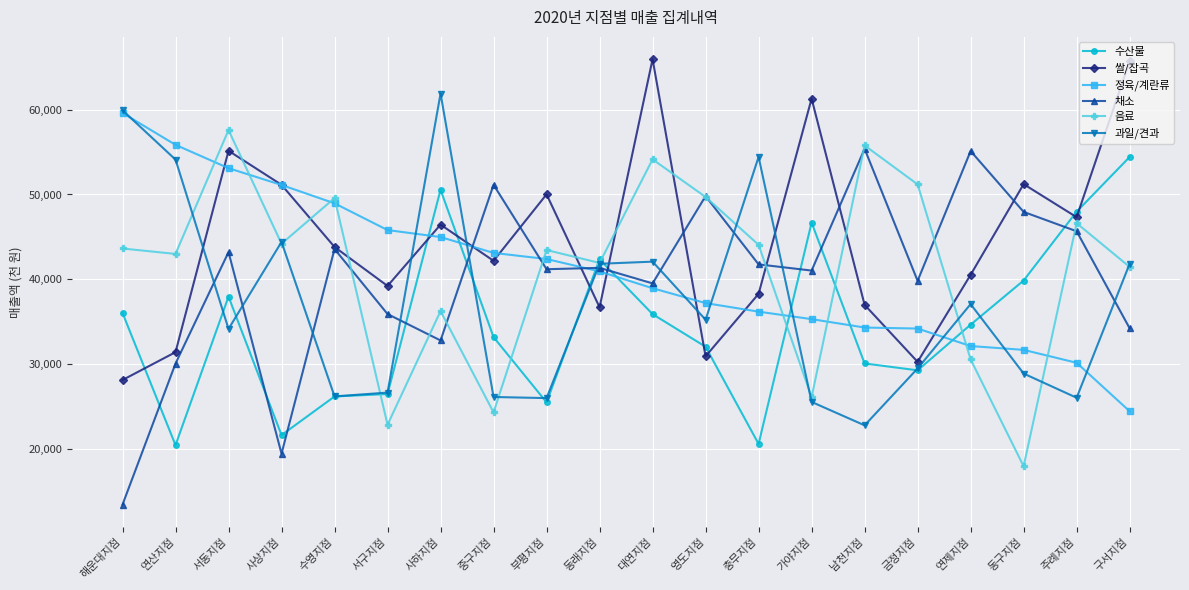

What is the minimum value for 정육/계란류?

24470